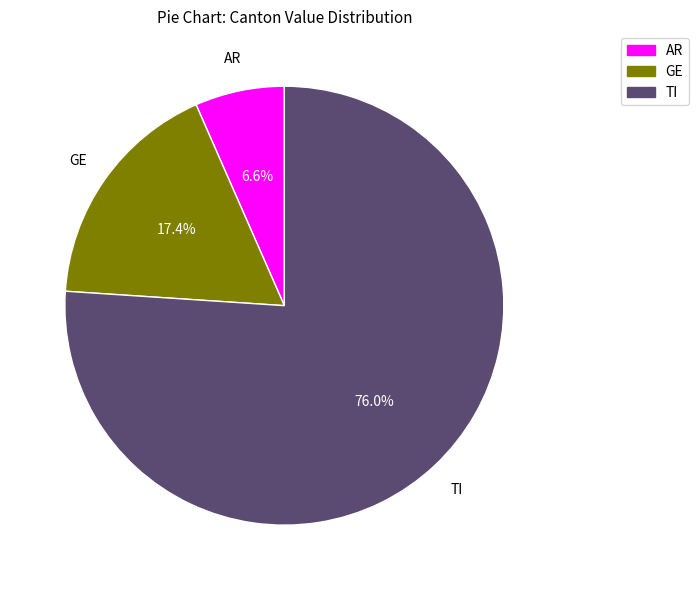

Which slice is the largest?

TI